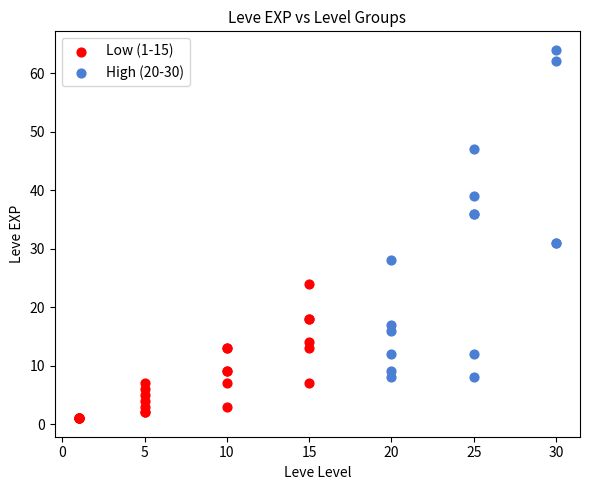

Which series reaches the maximum Y coordinate?

High (20-30)